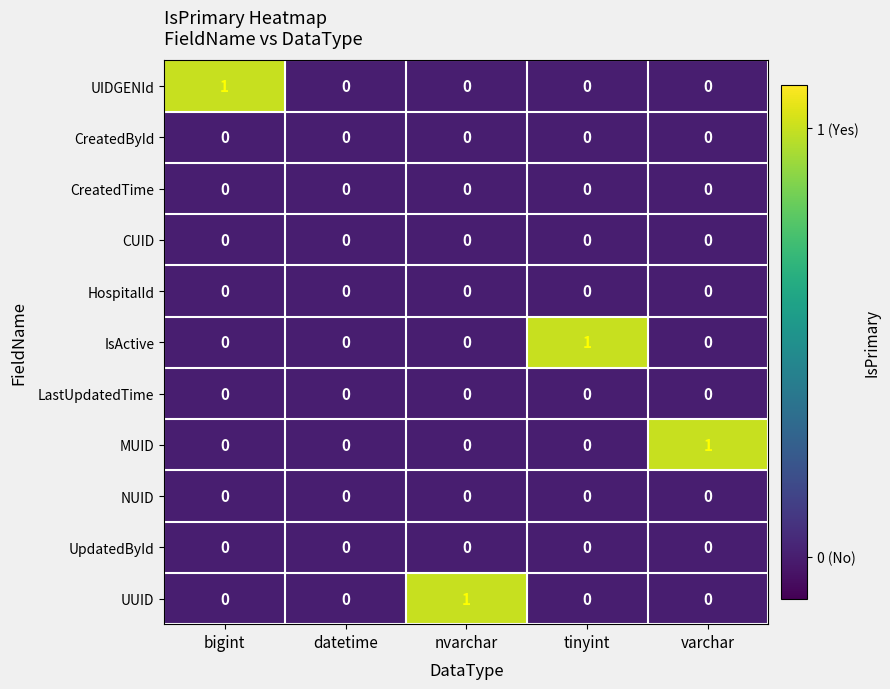

How many UUID values are between 0 and 1?

5